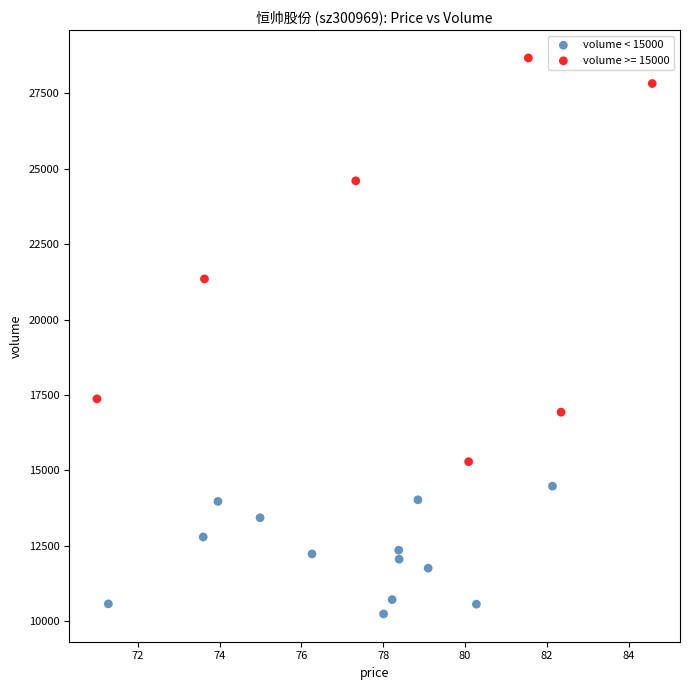

Which series reaches the minimum Y coordinate?

volume < 15000